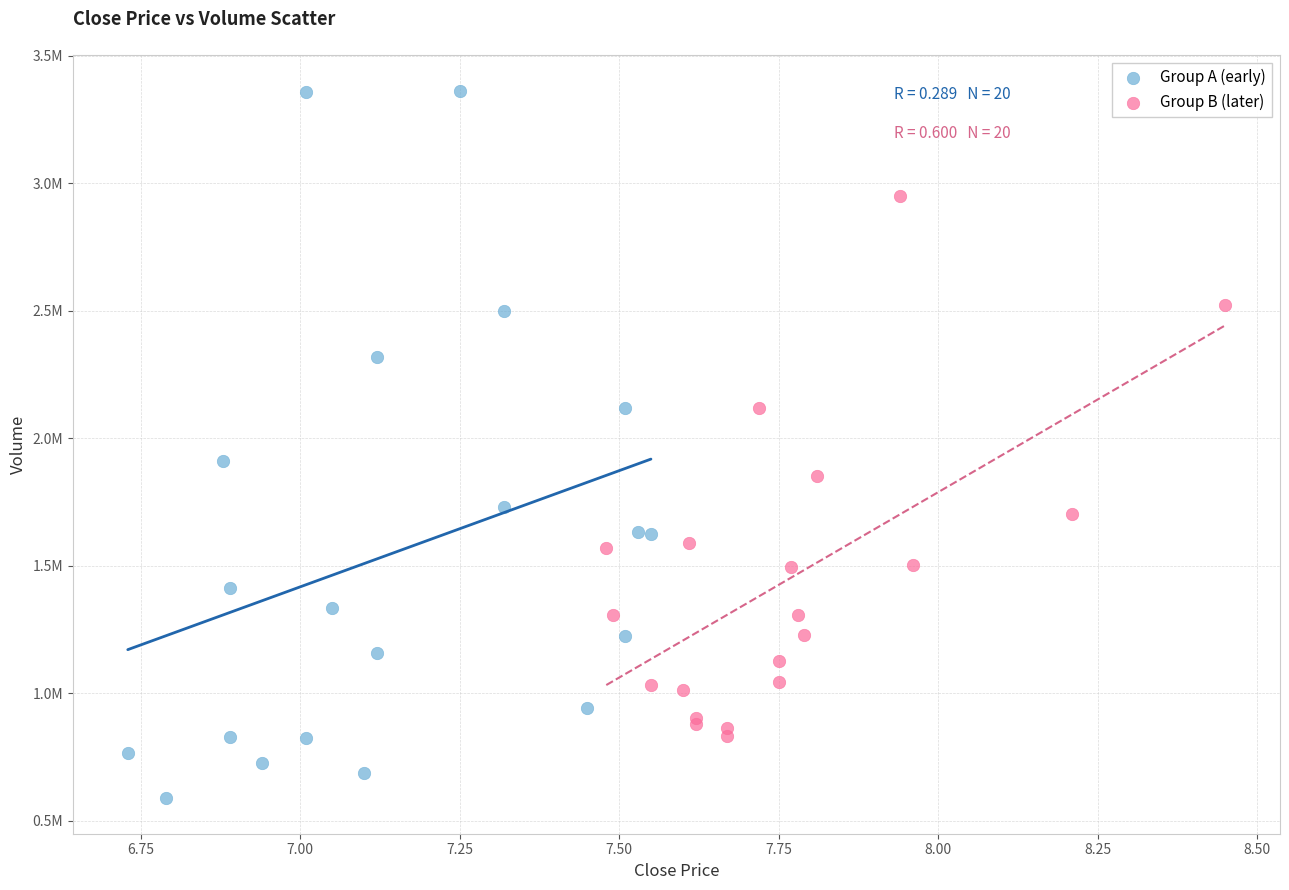

What are all the series names shown in the legend?

Group A (early), Group B (later)